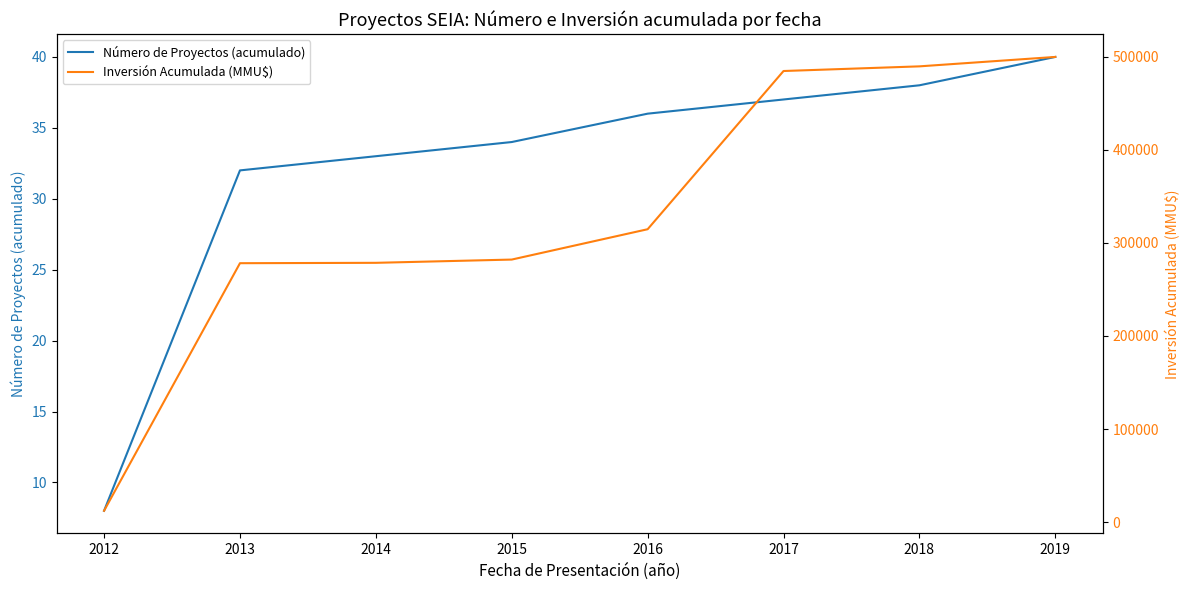

Reading left to right, what are all the values shown in this chart?

Número de Proyectos (acumulado): 2012=8	2013=32	2014=33	2015=34	2016=36	2017=37	2018=38	2019=40
Inversión Acumulada (MMU$): 2012=12150	2013=278176	2014=278576	2015=282076	2016=314676	2017=484676	2018=489676	2019=499805